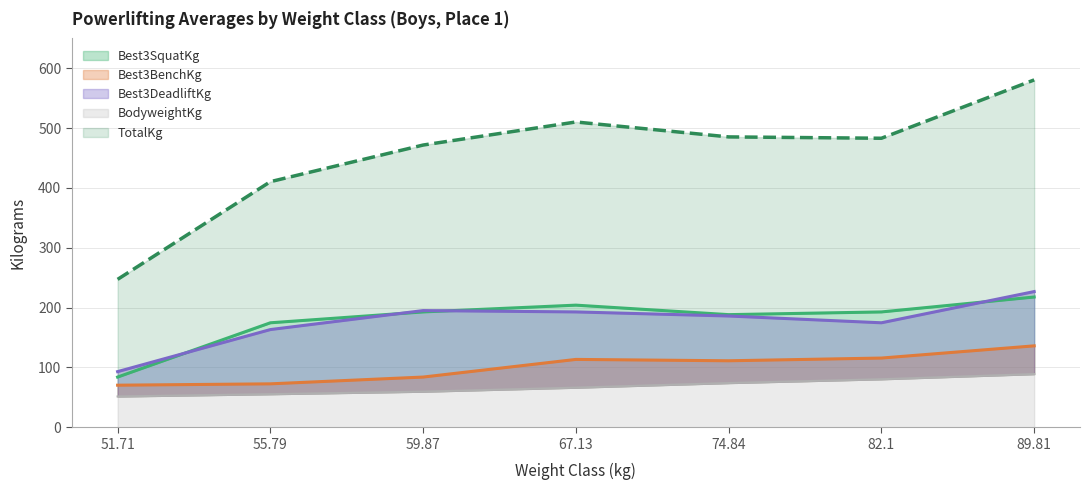

Reading left to right, list all the values displayed in this chart.

BodyweightKg: 51.71=51.5	55.79=55.3	59.87=59.6	67.13=66.2	74.84=73.9	82.1=80.3	89.81=88.9
Best3SquatKg: 51.71=83.9	55.79=174.6	59.87=192.8	67.13=204.1	74.84=188.2	82.1=192.8	89.81=217.7
Best3BenchKg: 51.71=70.3	55.79=72.6	59.87=83.9	67.13=113.4	74.84=111.1	82.1=115.7	89.81=136.1
Best3DeadliftKg: 51.71=93.0	55.79=163.3	59.87=195.0	67.13=192.8	74.84=186.0	82.1=174.6	89.81=226.8
TotalKg: 51.71=247.2	55.79=410.5	59.87=471.7	67.13=510.3	74.84=485.3	82.1=483.1	89.81=580.6